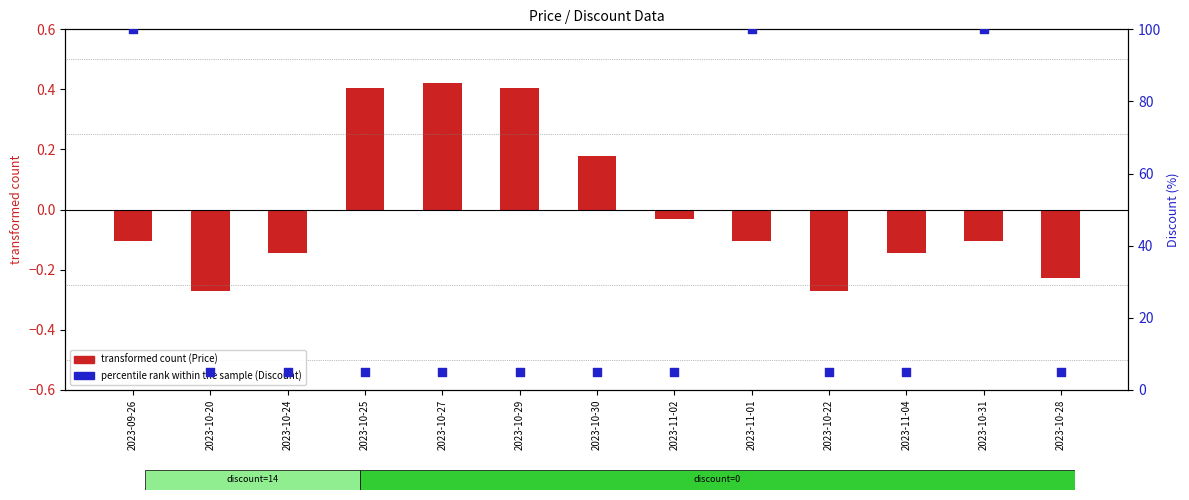

Which series has the largest Y range (max minus min)?

percentile rank within the sample (Discount)